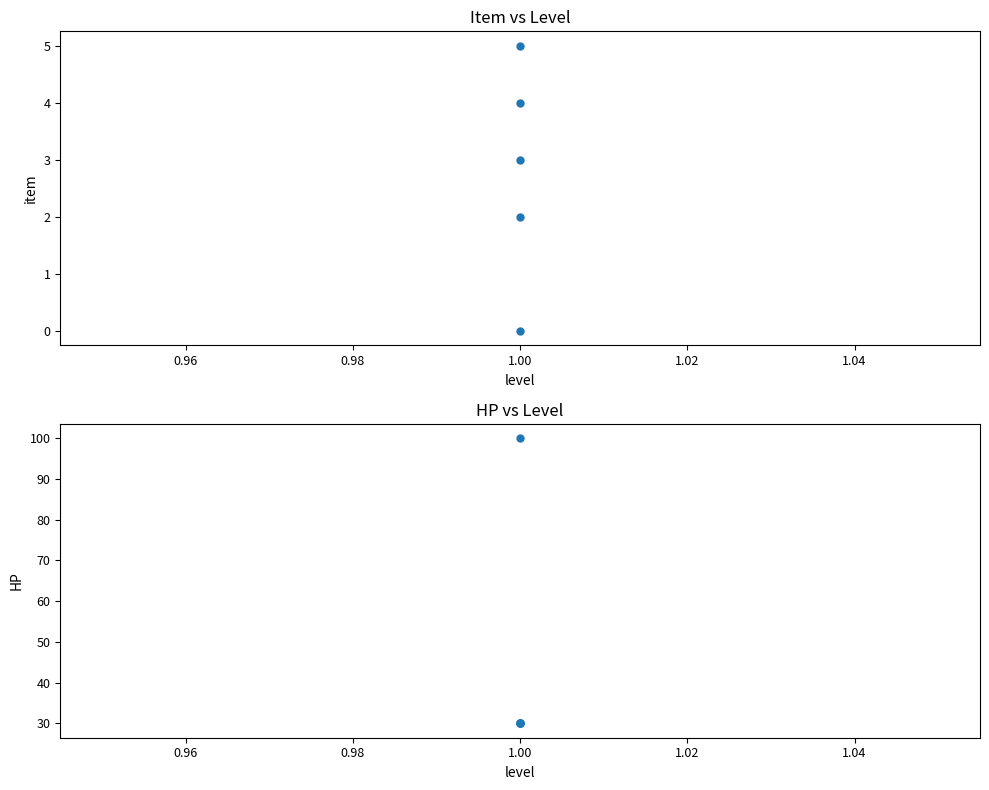

How many lines are shown in the chart?

2